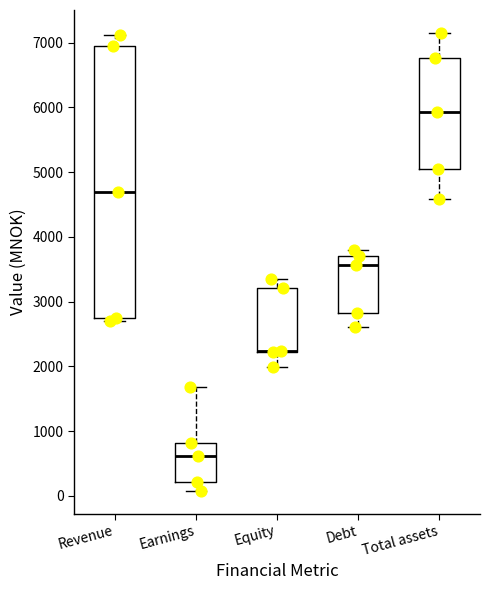

Reading left to right, read every box against the y-axis: the position of its median line, the range the box covers, and the ends of its whiskers. The values are not printed on the chart, so give them approximately, as read against the axis.

Revenue: median 4700, box 2700 to 6900, whiskers 2700 (just below the box's lower edge) to 7100
Earnings: median 600, box 200 to 800, whiskers 100 to 1700
Equity: median 2200 (drawn on the box's lower edge), box 2200 to 3200, whiskers 2000 to 3300
Debt: median 3600, box 2800 to 3700, whiskers 2600 to 3800
Total assets: median 5900, box 5000 to 6800, whiskers 4600 to 7200